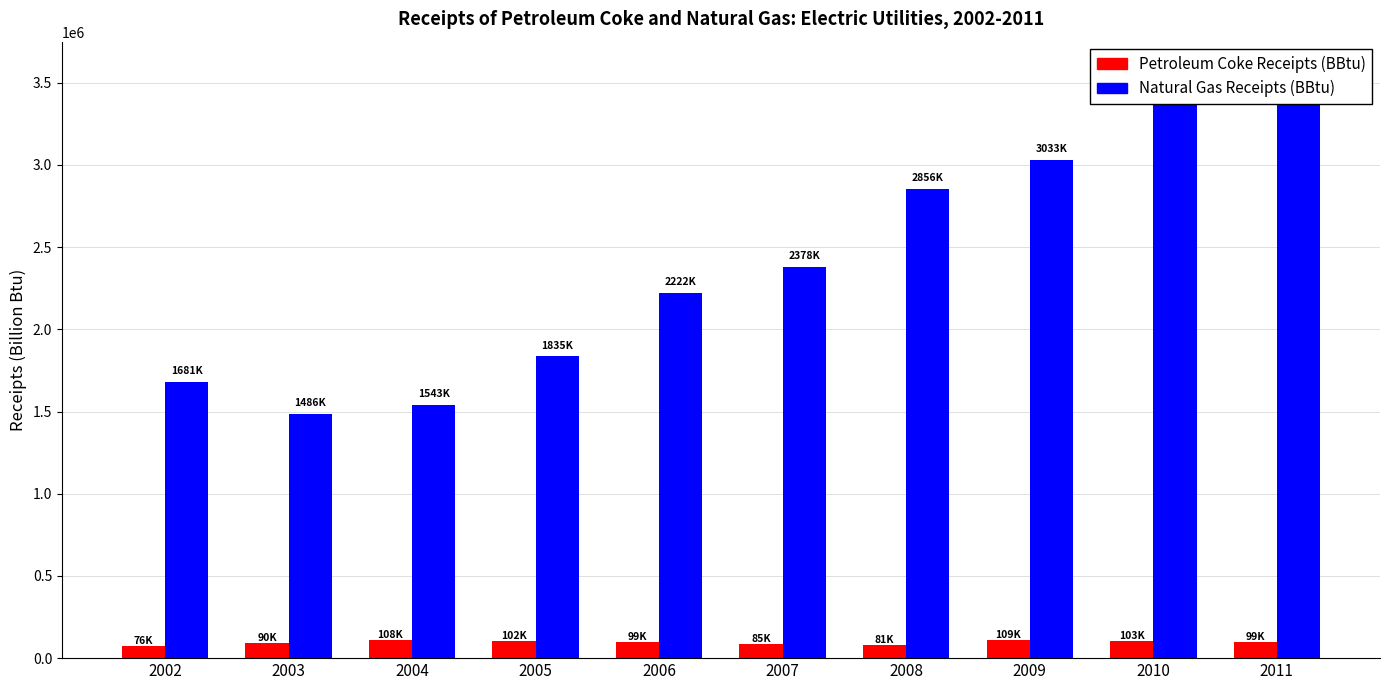

The Petroleum Coke Receipts (BBtu) series shows 103152 at 2010. True or false?

True